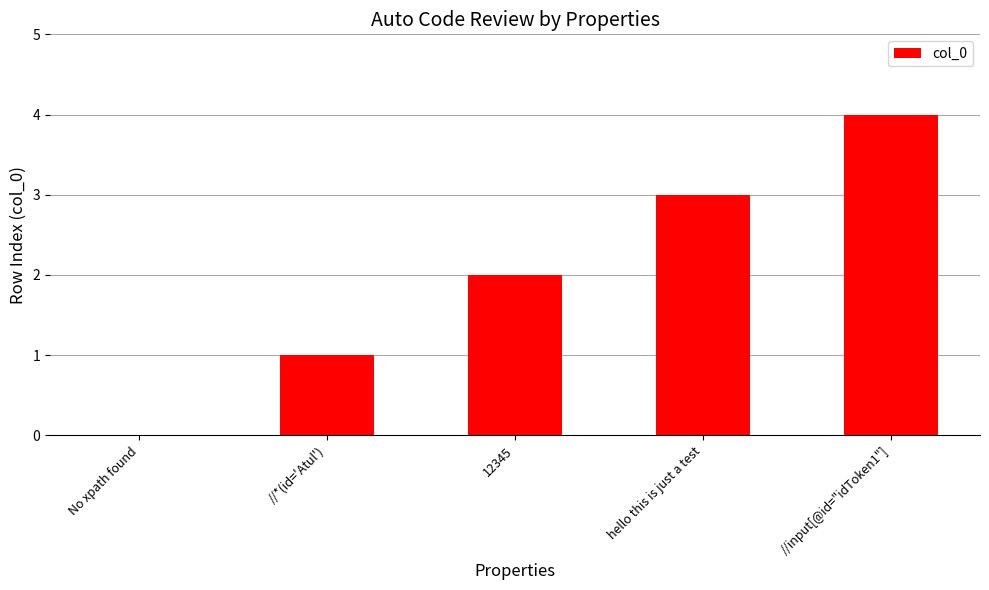

What is the maximum value shown in the chart?

4